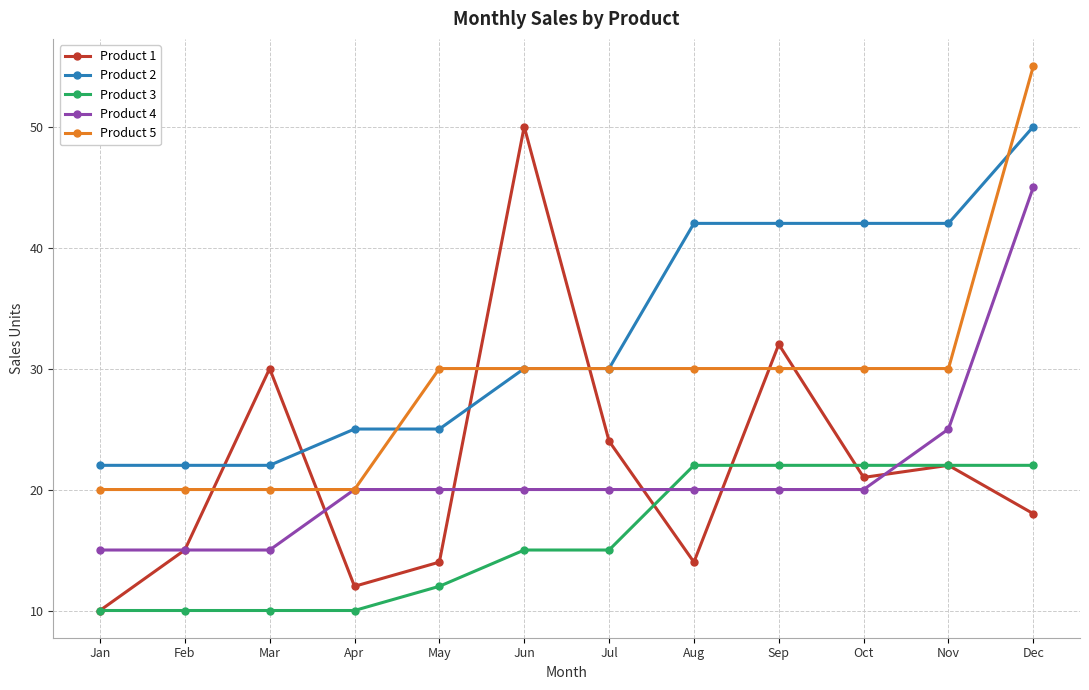

What is the minimum value for Product 5?

20